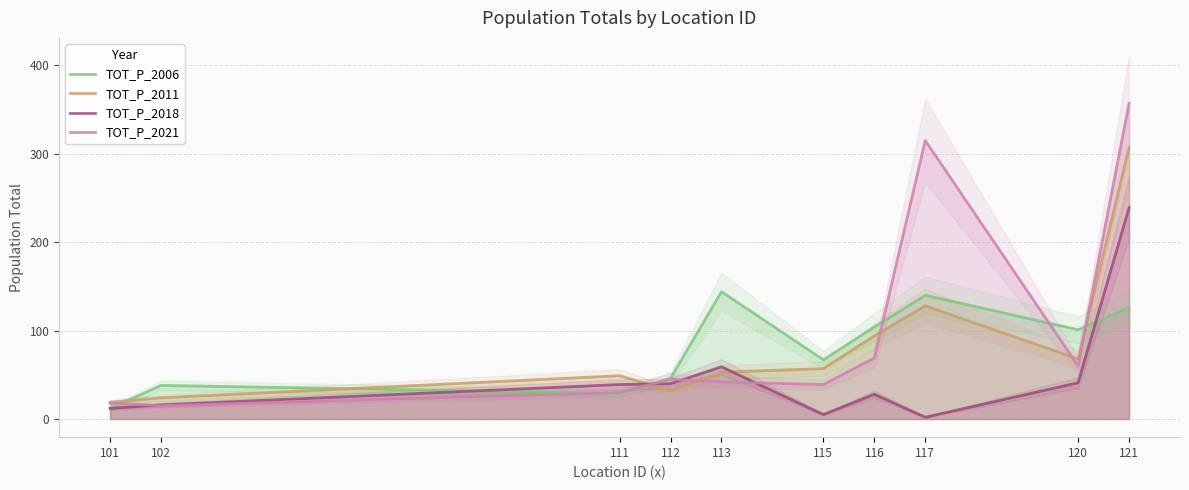

Does the chart have visible grid lines?

Yes